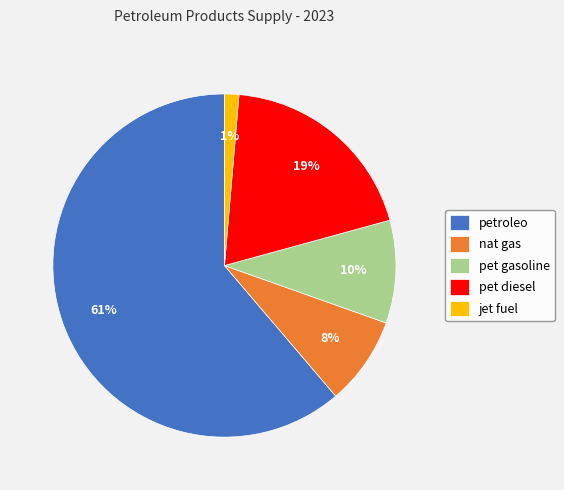

How many slices are in this pie chart?

5